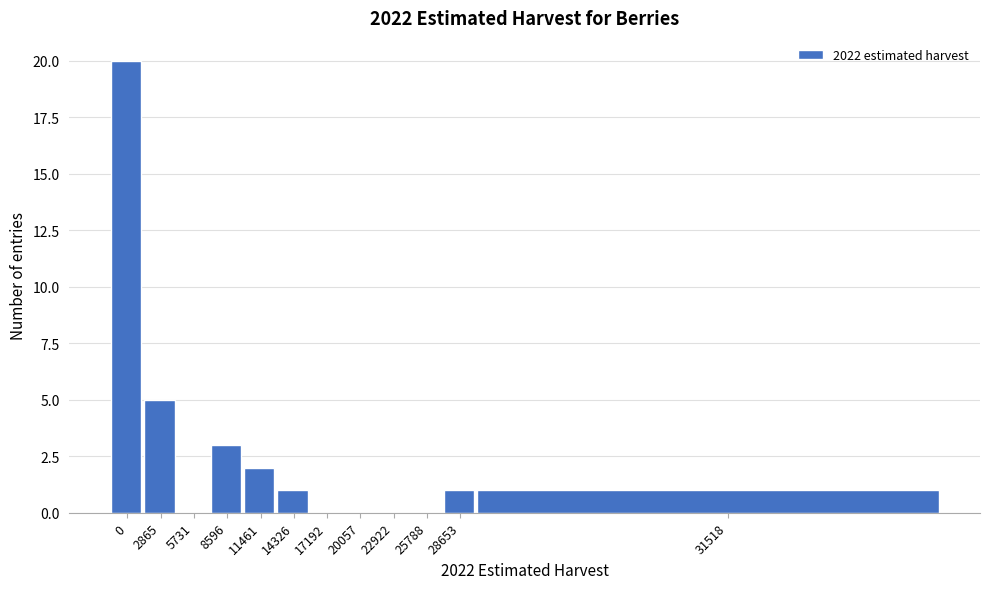

Reading right to left, list all the values displayed in this chart.

31518=1	28653=1	25788=0	22922=0	20057=0	17192=0	14326=1	11461=2	8596=3	5731=0	2865=5	0=20